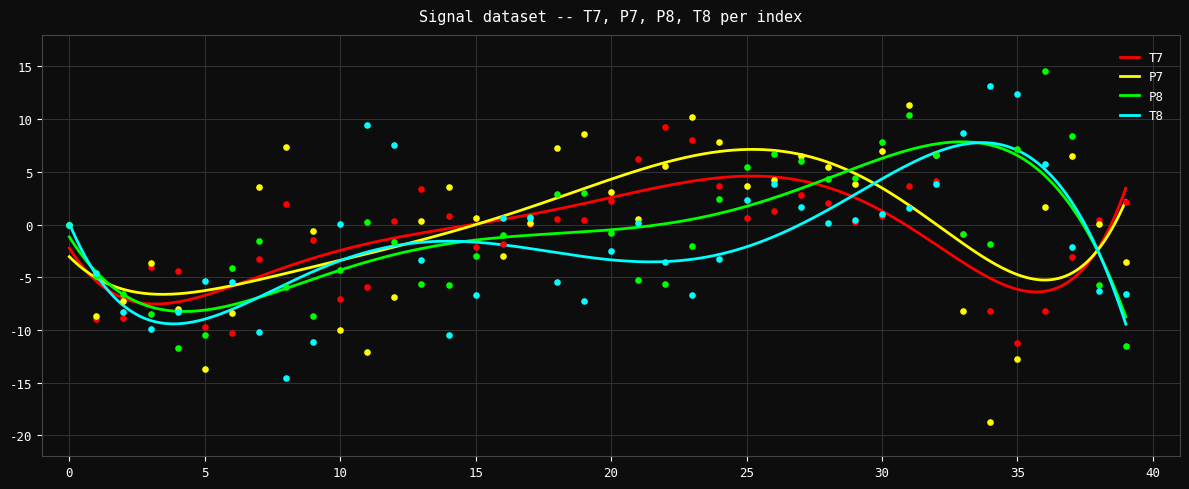

Which series reaches the maximum Y coordinate?

P8